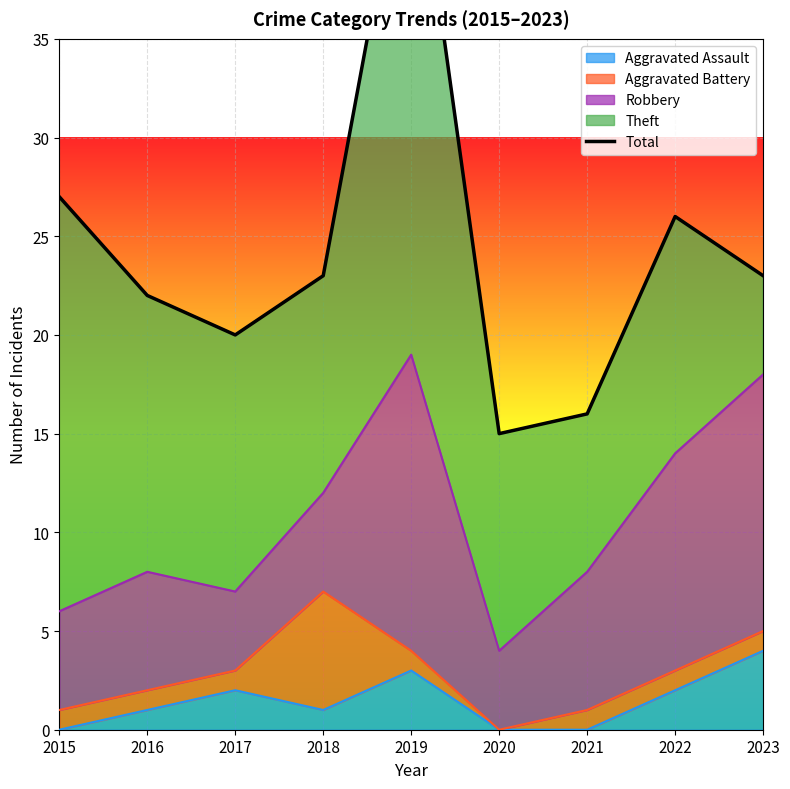

What is the sum of the values at 2017 and 2015?

47